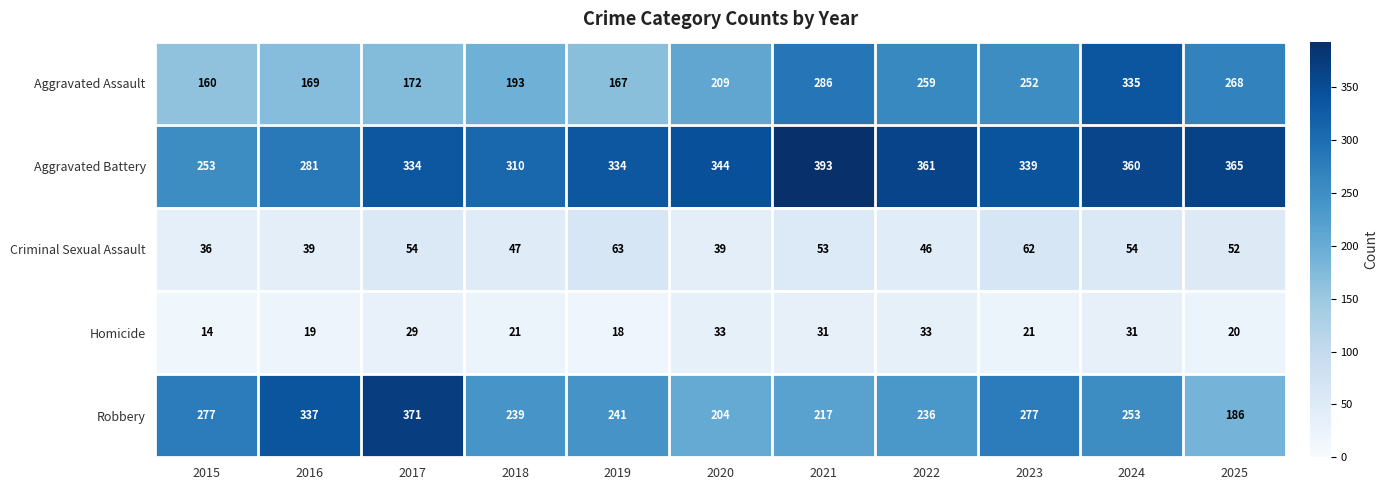

Between 2017 and 2023, which series saw the biggest shift?

Robbery